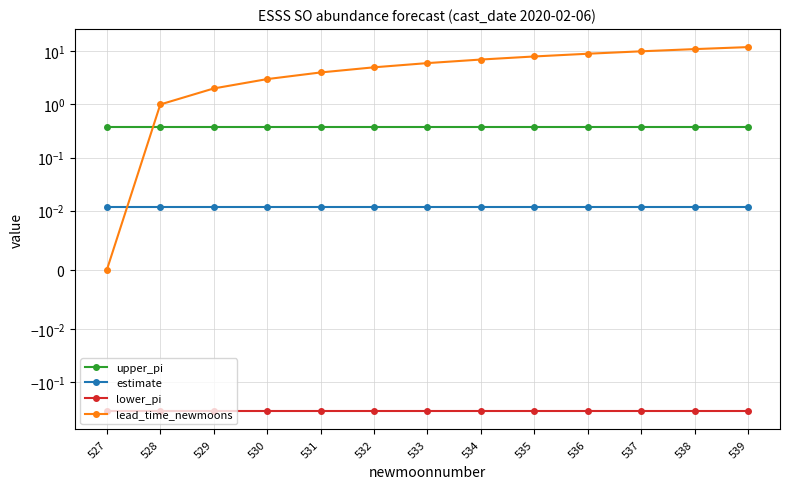

Which series has the widest spread of values?

lead_time_newmoons